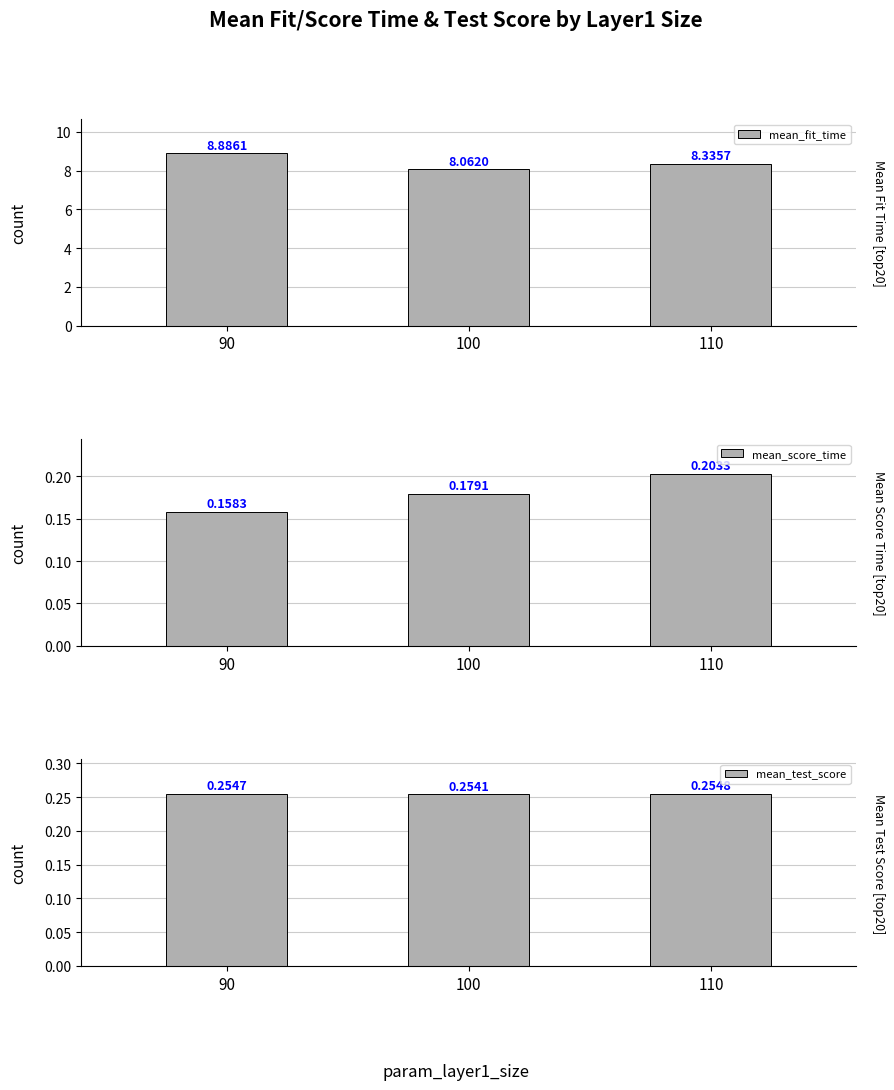

At how many categories does at least one series exceed 0?

3